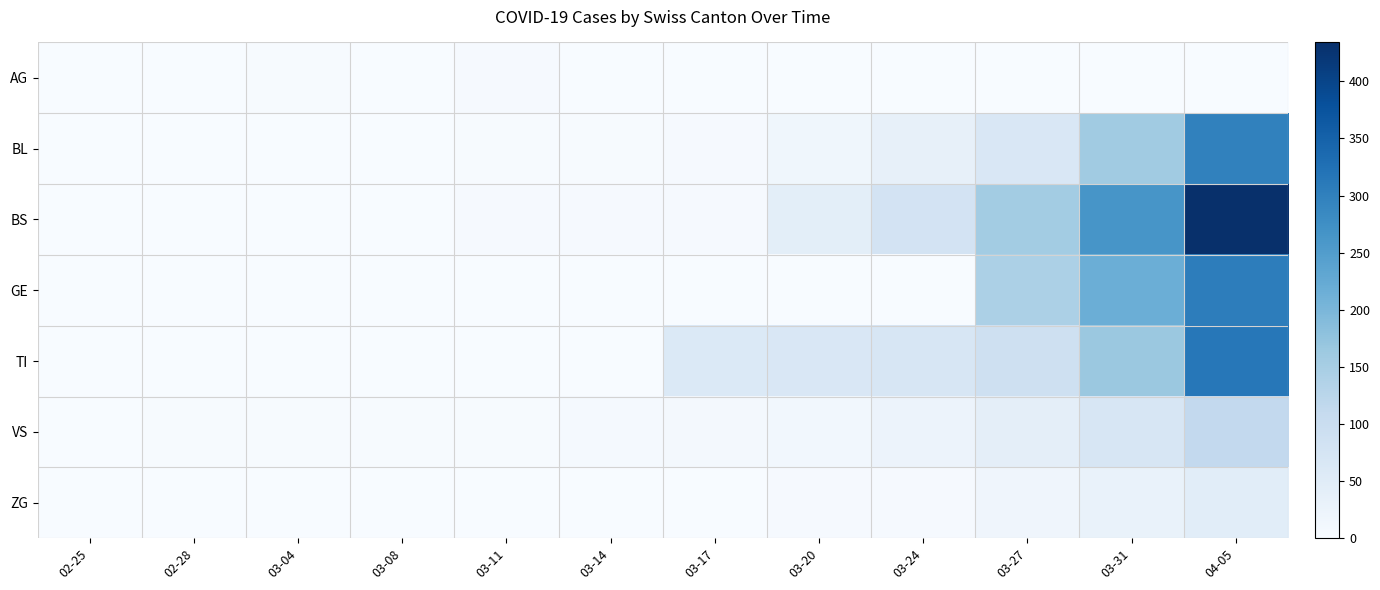

Which series changed the most between 03-08 and 03-27?

BS